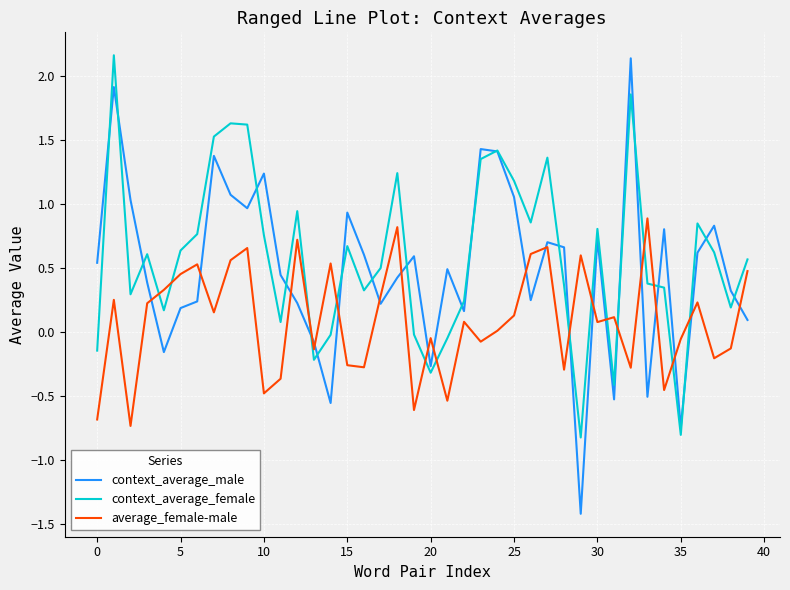

What is the minimum value for context_average_male?

-1.4